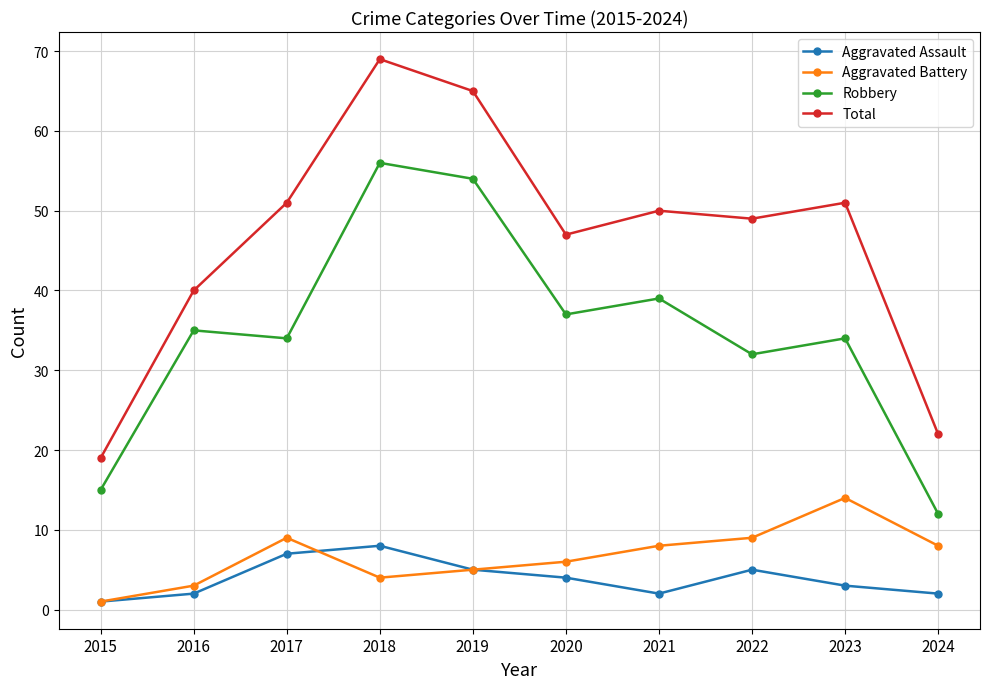

True or false: Aggravated Assault and Total intersect in this chart.

False